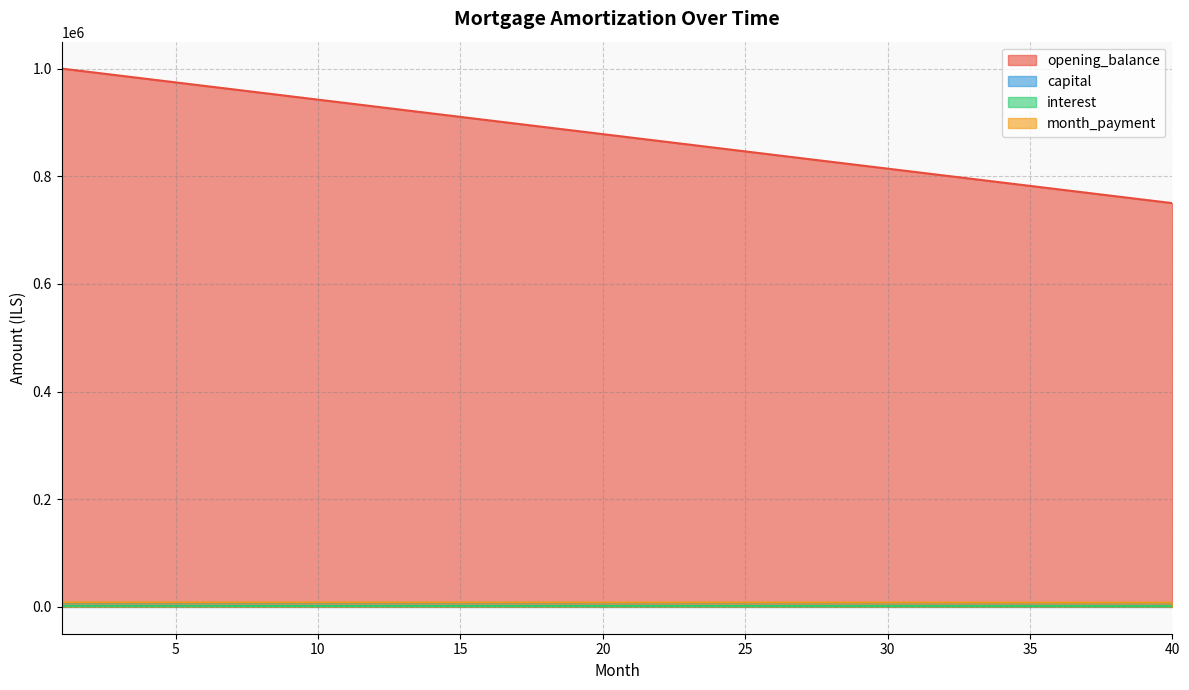

Where is opening_balance nearest to the value 875000?

21